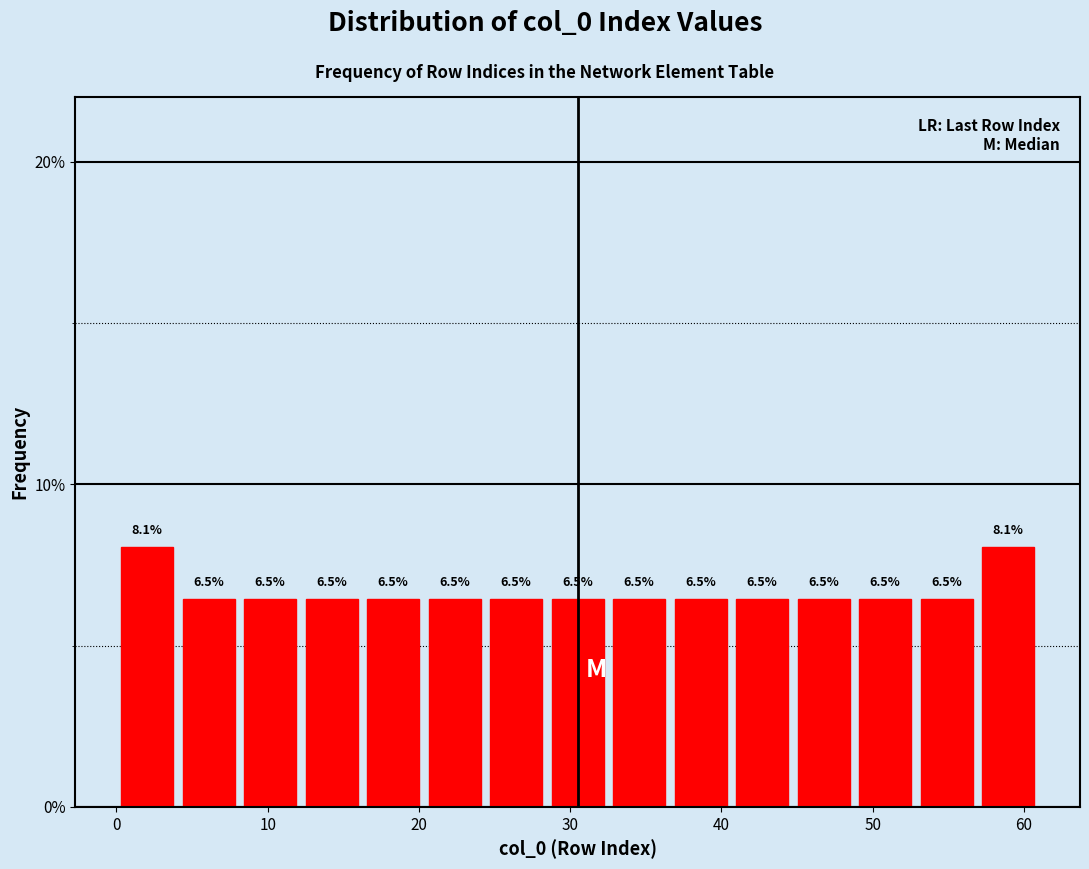

Reading left to right, list every bar in this chart as the range it spans on the x-axis followed by its height. The bar edges are not printed on the chart, so give them approximately, as read against the axis.

0 to 4: 8.1
4 to 8: 6.5
8 to 12: 6.5
12 to 16: 6.5
16 to 20: 6.5
20 to 24: 6.5
24 to 28: 6.5
28 to 33: 6.5
33 to 37: 6.5
37 to 41: 6.5
41 to 45: 6.5
45 to 49: 6.5
49 to 53: 6.5
53 to 57: 6.5
57 to 61: 8.1